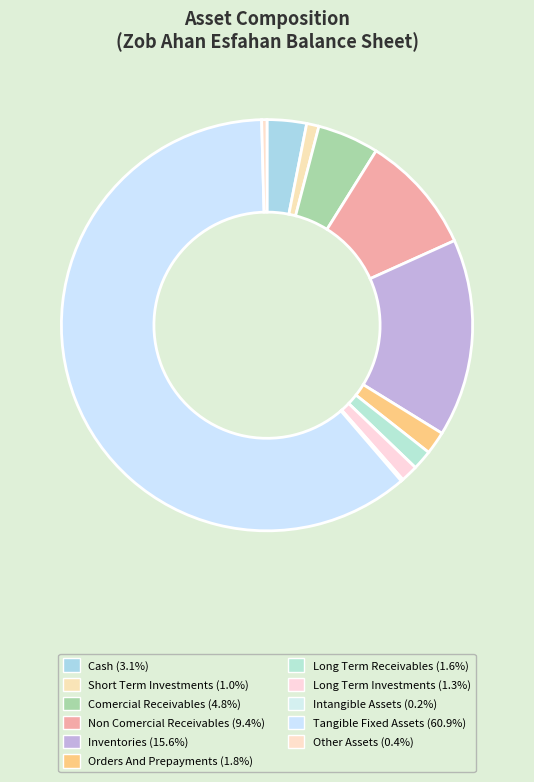

Is there any slice that represents more than half of the pie?

Yes